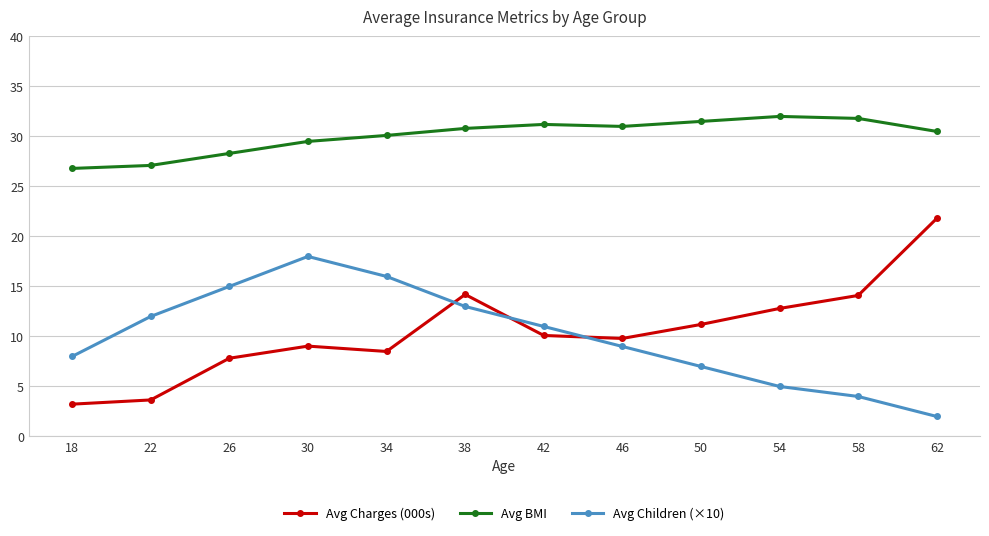

How many interior local peaks does the Avg Children (×10) series have?

1